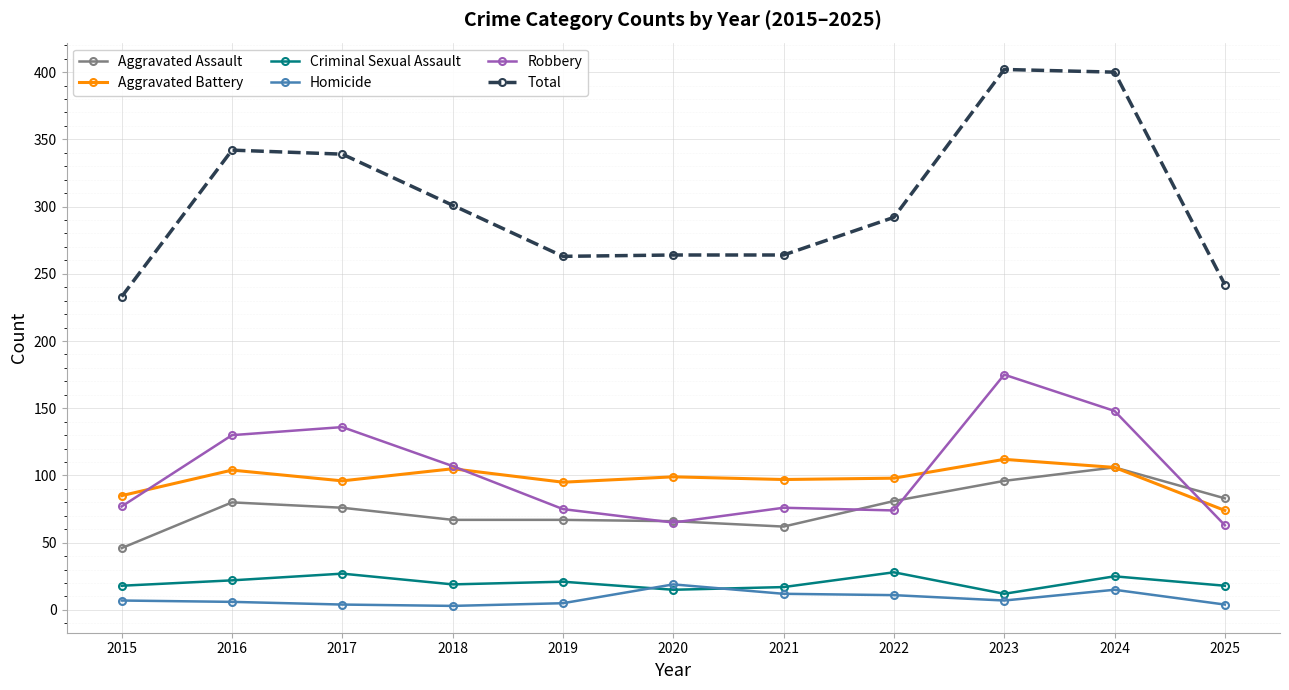

What is the lowest value of the Total series?

233